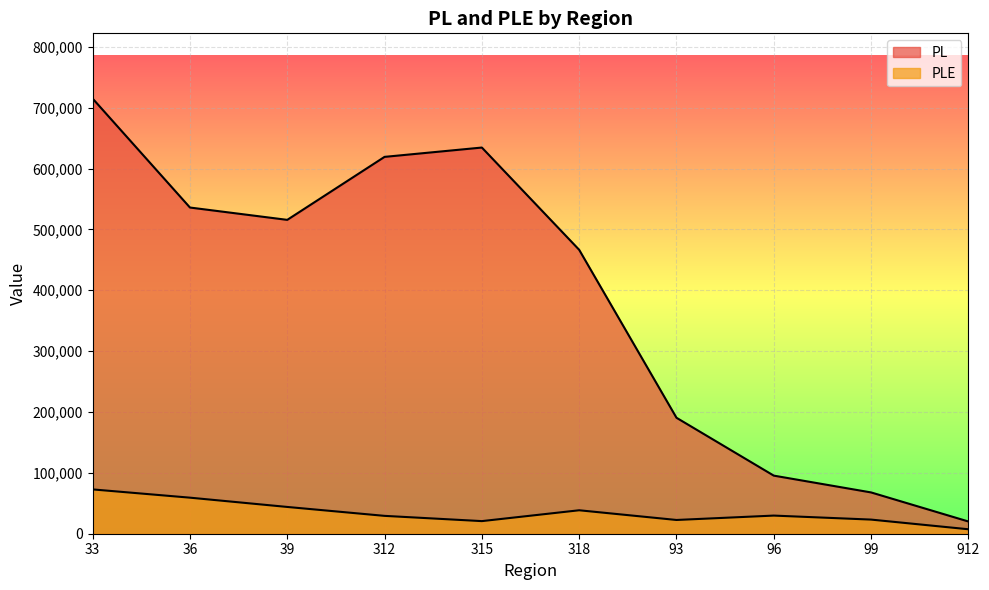

How many interior local valleys does the PLE series have?

2